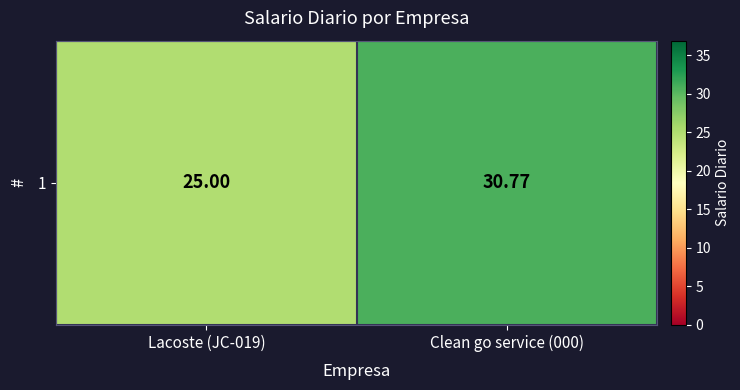

What is the difference between the values at Clean go service (000) and Lacoste (JC-019)?

5.8